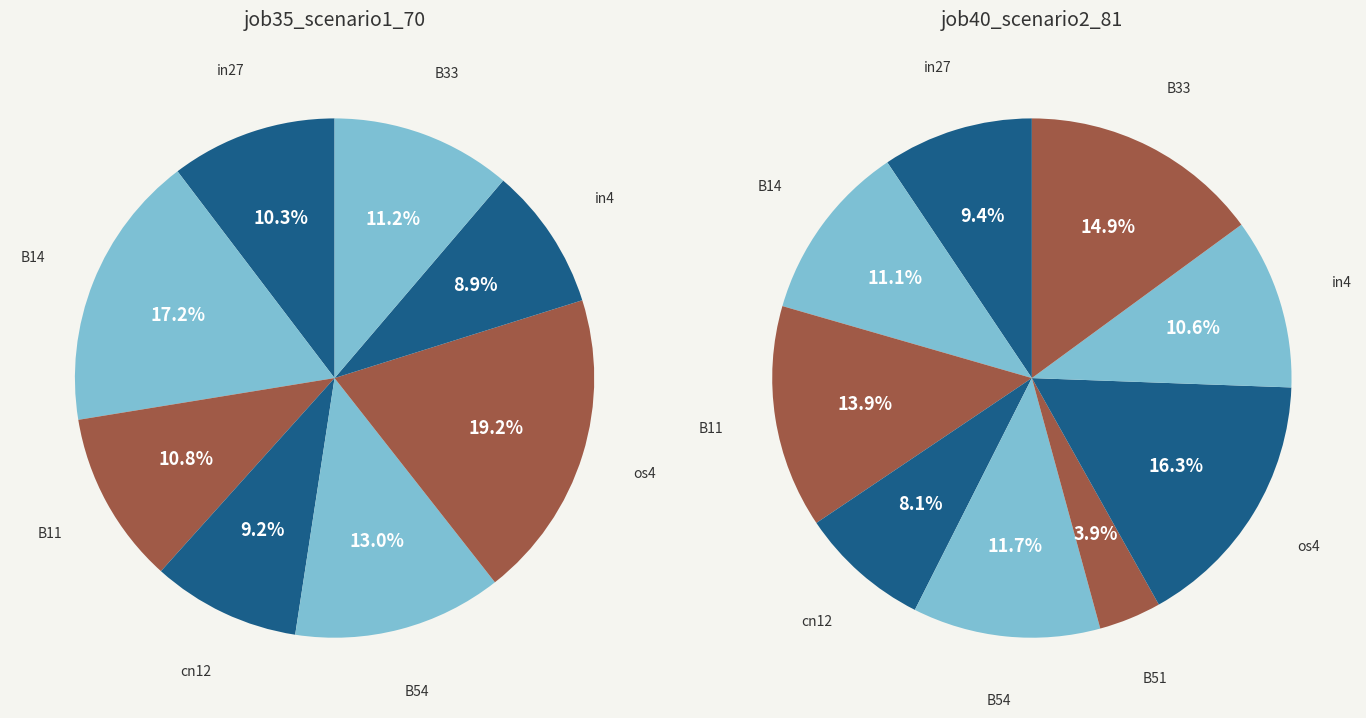

To the nearest percent, what portion does B11 represent?

11%